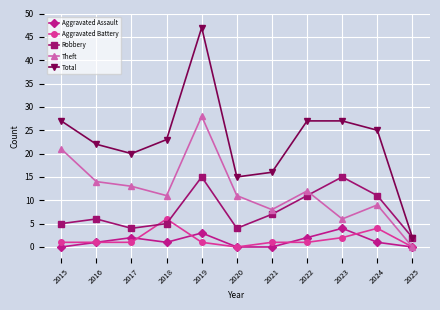

True or false: Total has more than 2 points higher than both neighbors.

False